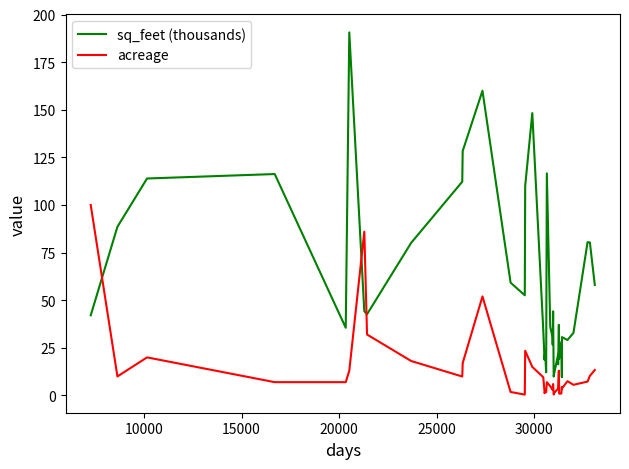

In sq_feet (thousands), how many points are higher than both neighbors (excluding endpoints)?

12